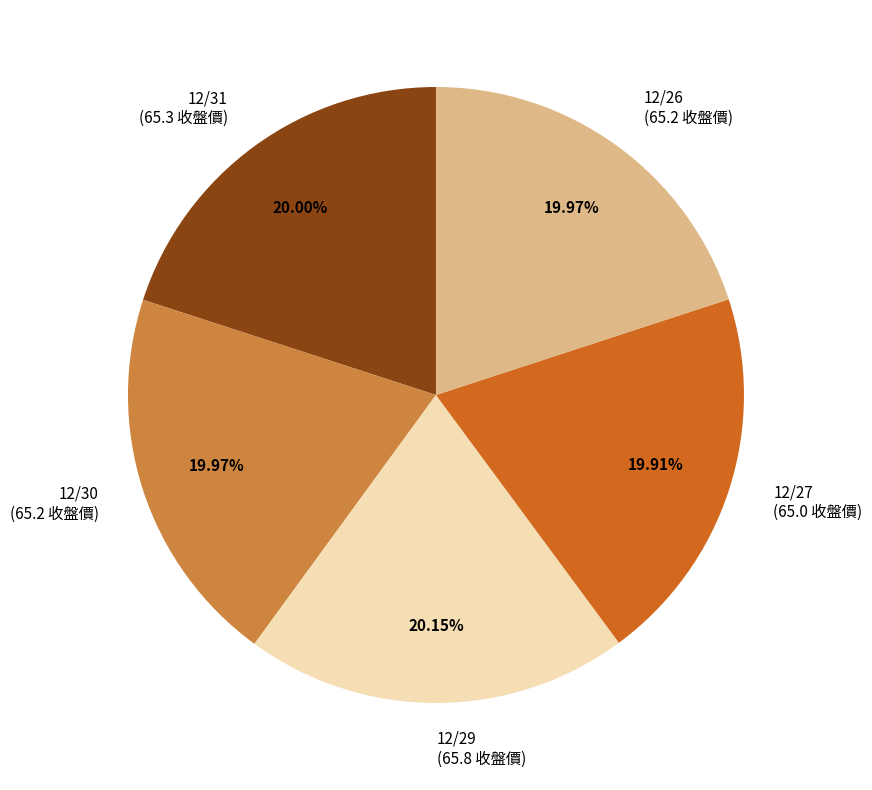

True or false: 12/30 accounts for 20% of the total.

True